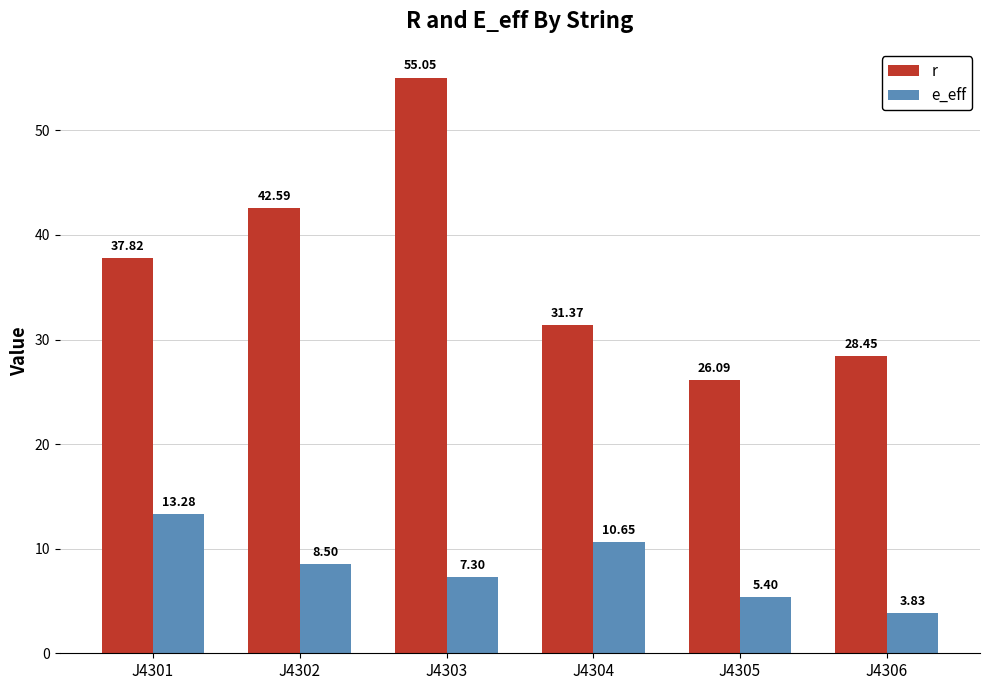

Between J4301 and J4304, which series saw the biggest shift?

r